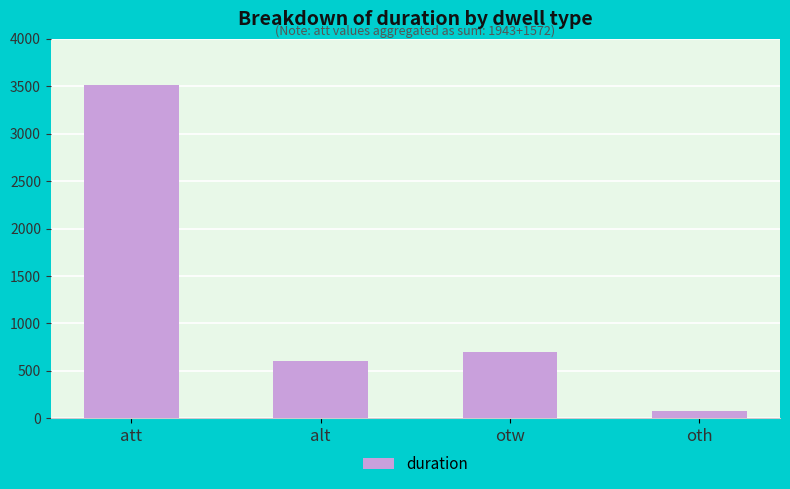

What is the approximate value at oth?

80